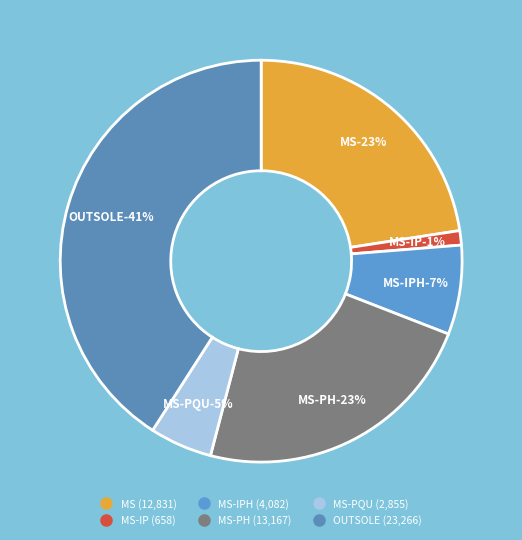

The MS-IP slice represents 1% of the pie. True or false?

True